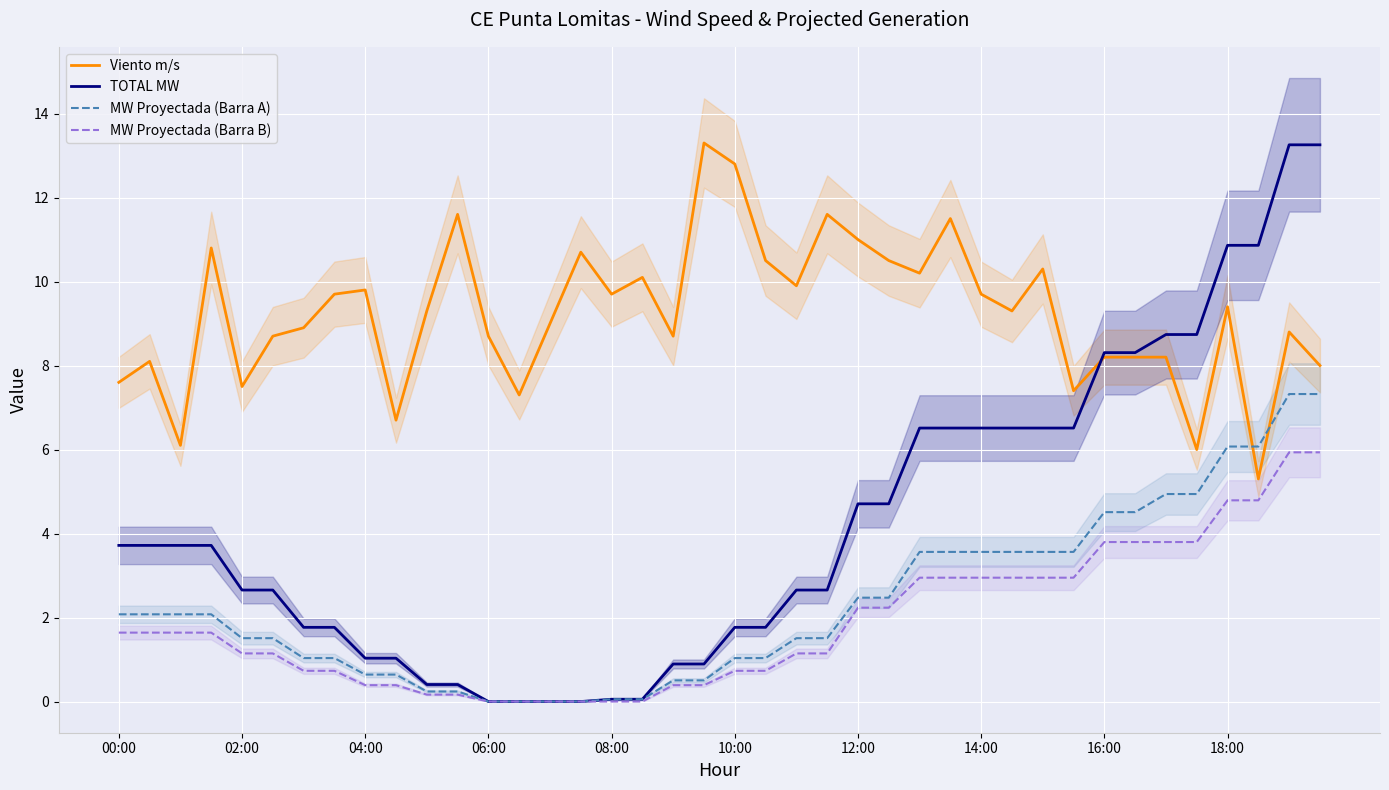

Is it true that Viento m/s equals 17.5 at 16:00?

False